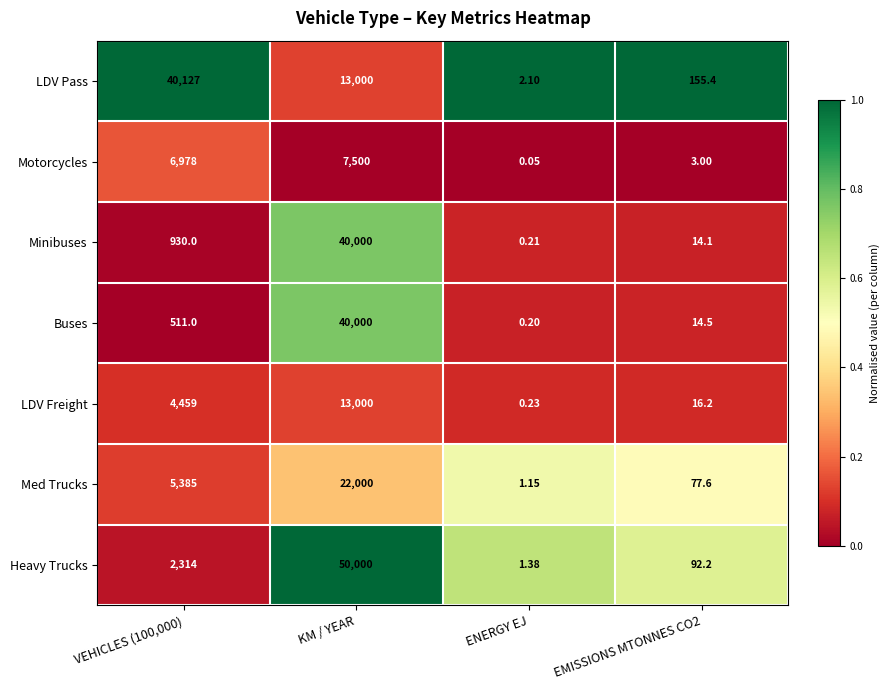

What is the spread (max minus min) of values at EMISSIONS MTONNES CO2?

152.4